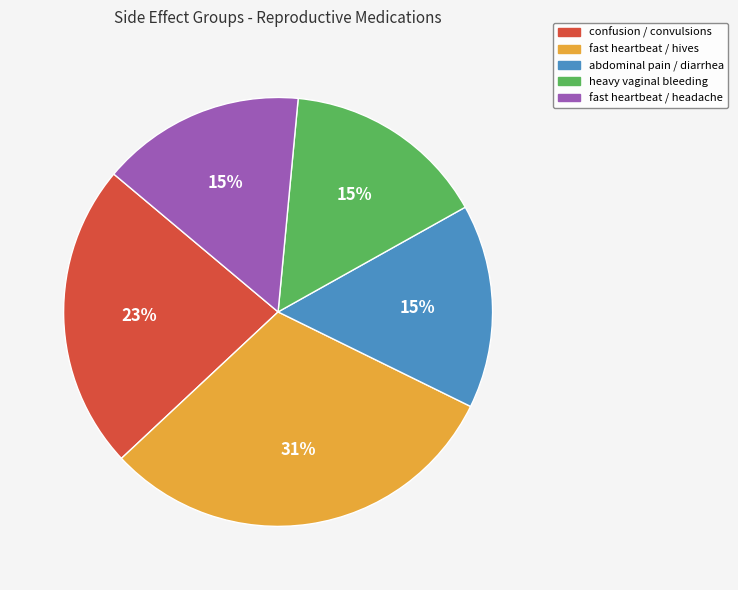

To the nearest percent, what percentage of the pie is abdominal pain / diarrhea?

15%